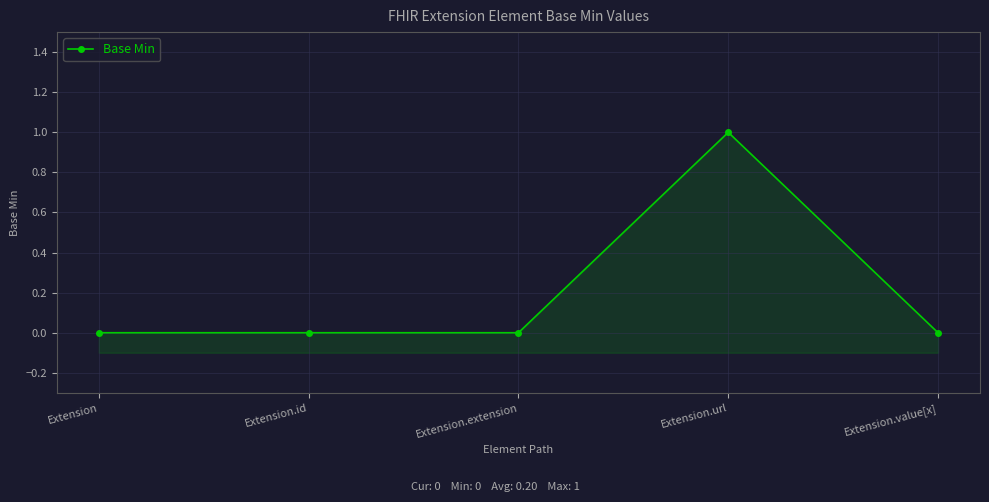

What is the label of the 2nd point from the right?

Extension.url